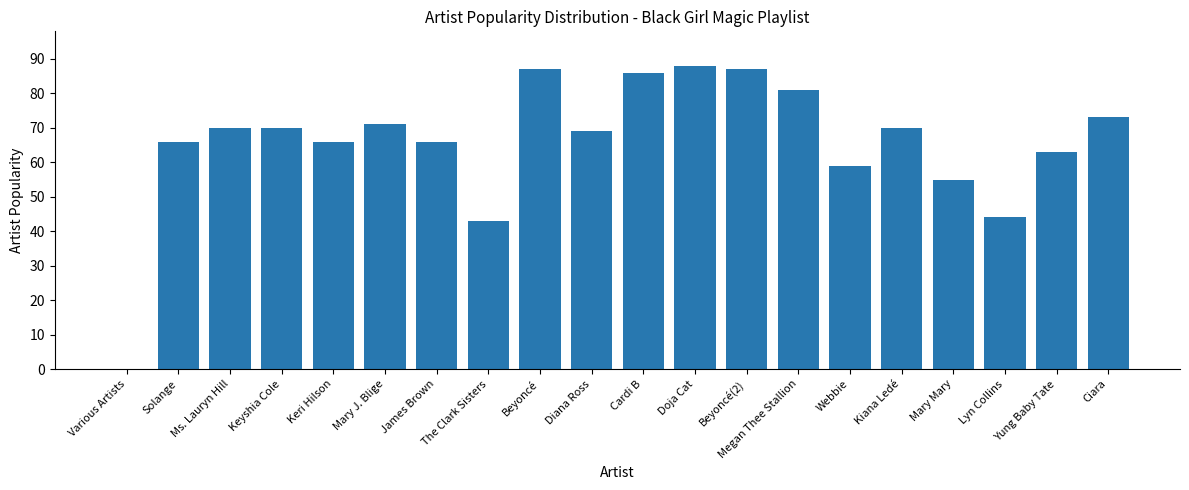

Which label corresponds to the largest value in the chart?

Doja Cat